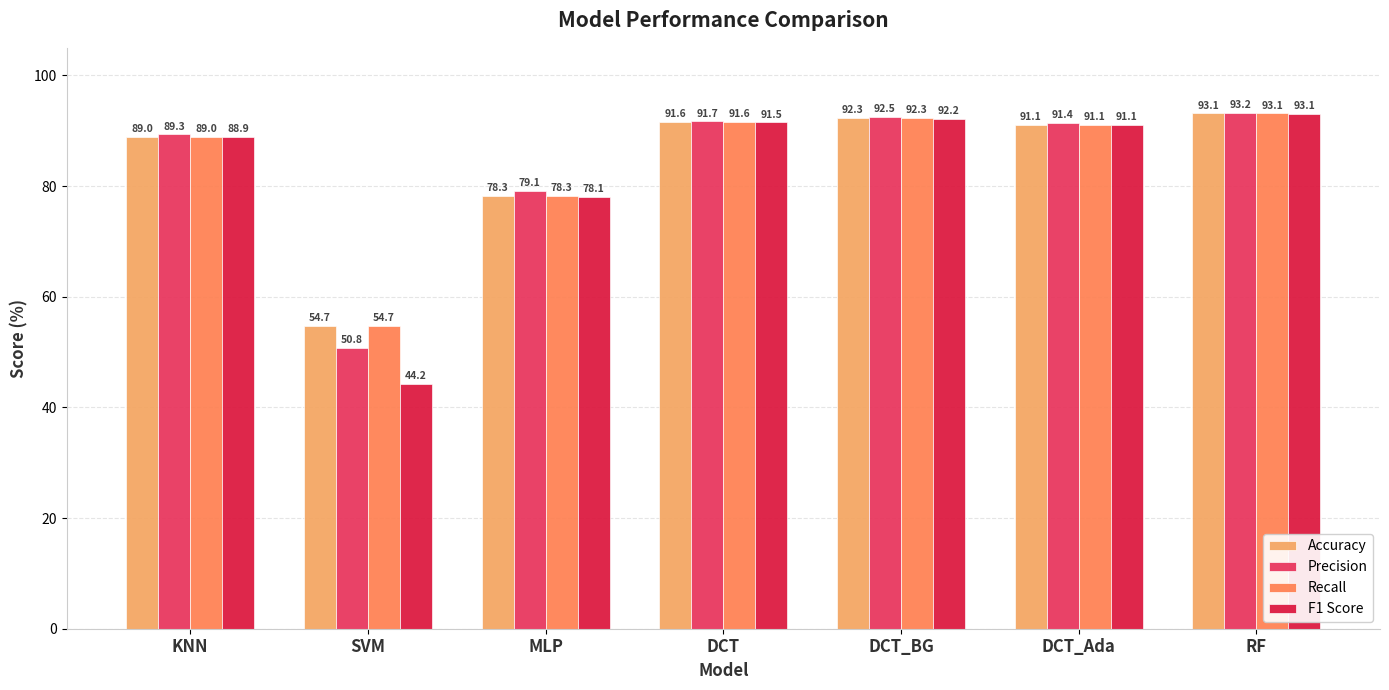

The value of Accuracy at KNN is 89.0. True or false?

True